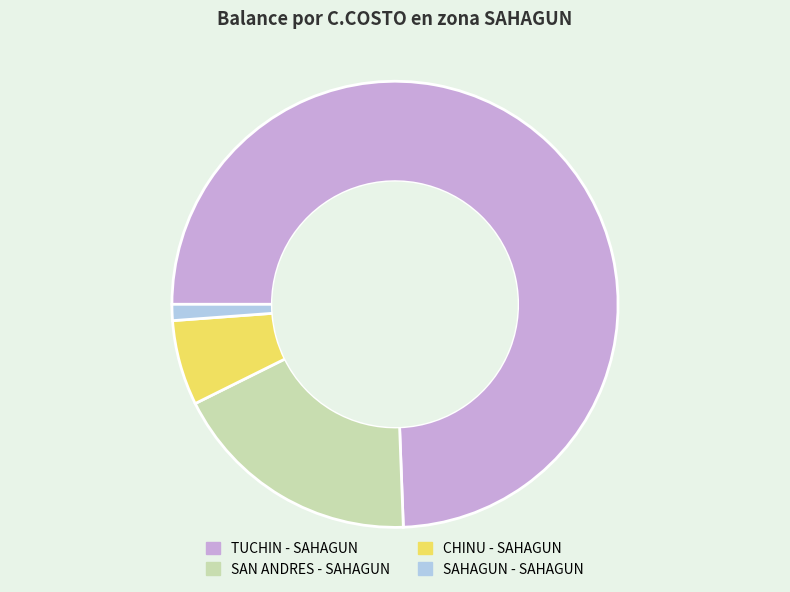

Is the sum of TUCHIN - SAHAGUN and CHINU - SAHAGUN greater than half?

Yes